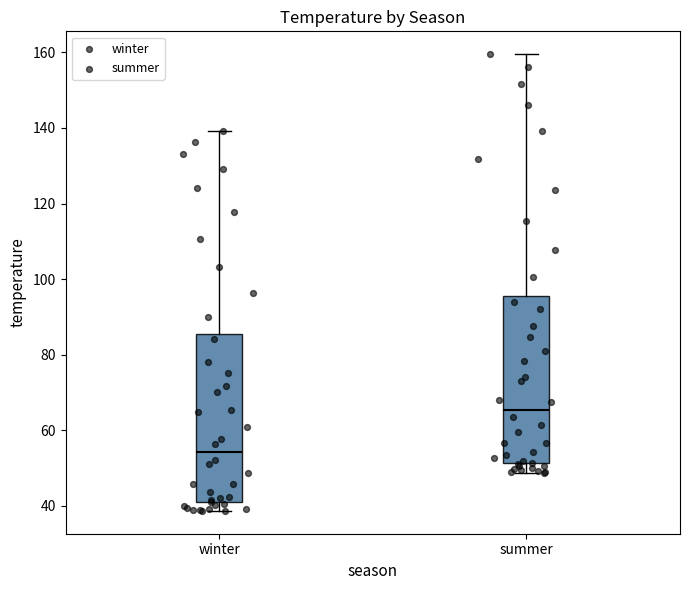

Reading left to right, read every box against the y-axis: the position of its median line, the range the box covers, and the ends of its whiskers. The values are not printed on the chart, so give them approximately, as read against the axis.

winter: median 54, box 40 to 86, whiskers 38 to 140
summer: median 66, box 52 to 96, whiskers 48 to 160